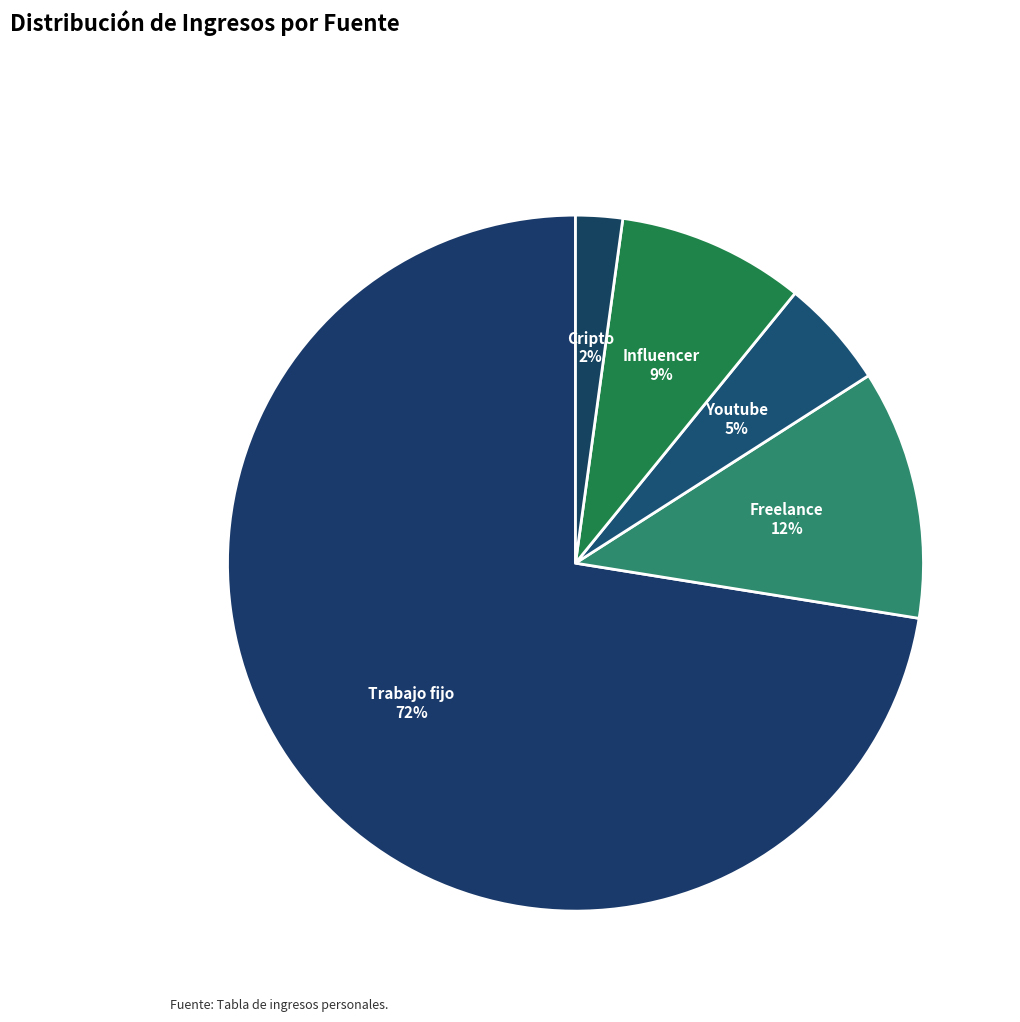

True or false: Cripto accounts for 2% of the total.

True